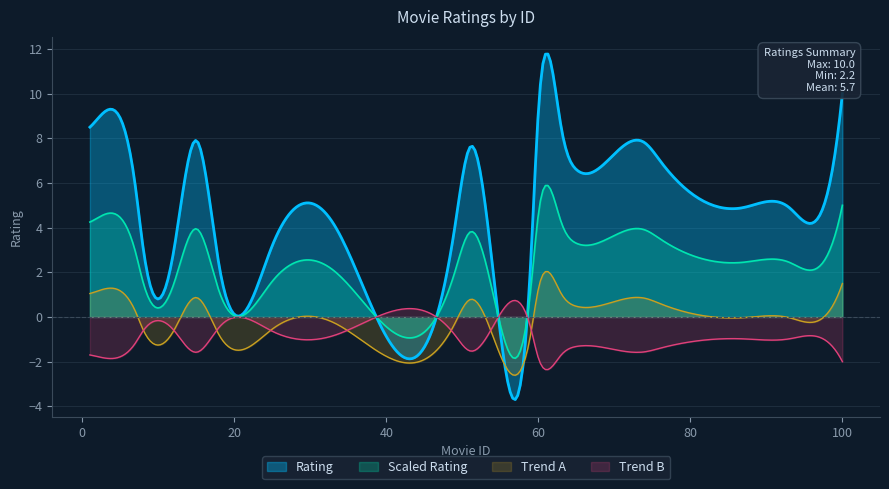

List the series in order of their peak value, lowest first.

Trend B, Trend A, Scaled Rating, Rating